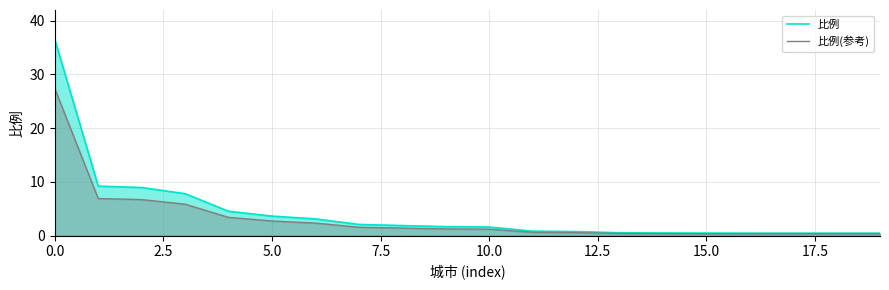

What are all the series names shown in the legend?

比例, 比例(参考)